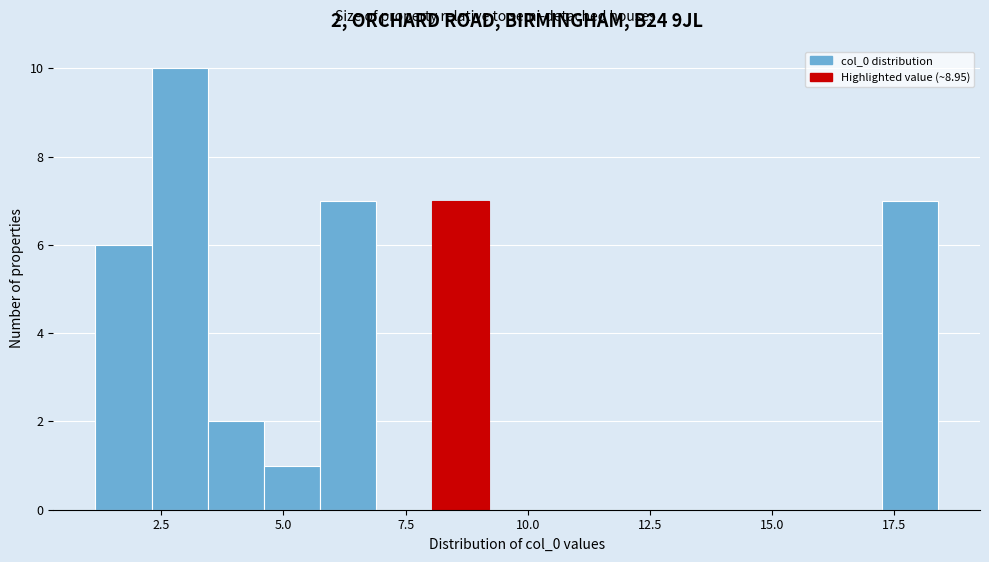

Read against the x-axis, roughly where is the centre of the tallest bar?

3.0